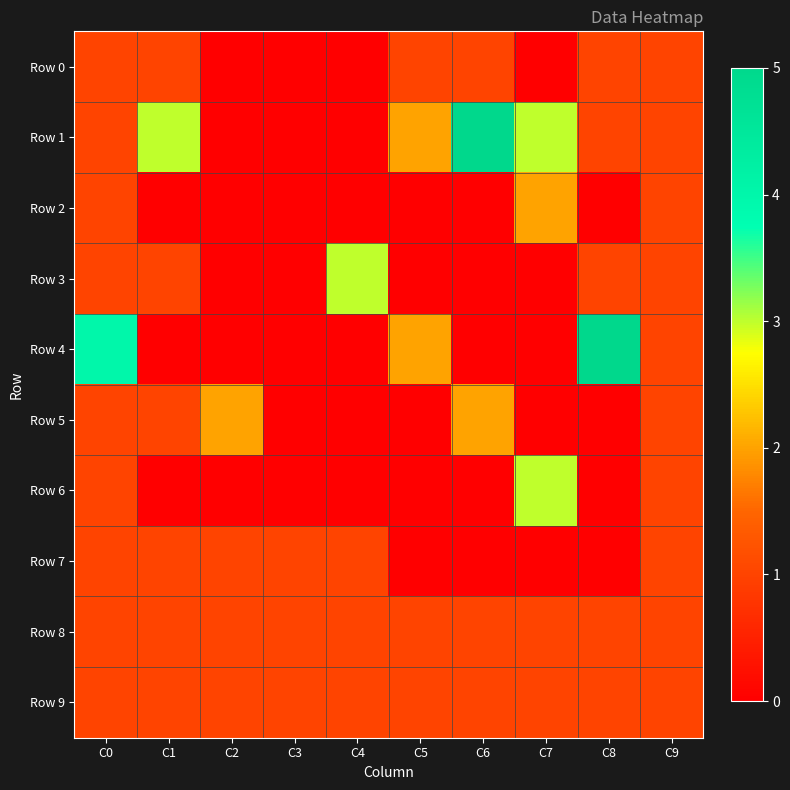

Reading left to right, list all the values displayed in this chart.

Row 0: C0=1	C1=1	C2=0	C3=0	C4=0	C5=1	C6=1	C7=0	C8=1	C9=1
Row 1: C0=1	C1=3	C2=0	C3=0	C4=0	C5=2	C6=5	C7=3	C8=1	C9=1
Row 2: C0=1	C1=0	C2=0	C3=0	C4=0	C5=0	C6=0	C7=2	C8=0	C9=1
Row 3: C0=1	C1=1	C2=0	C3=0	C4=3	C5=0	C6=0	C7=0	C8=1	C9=1
Row 4: C0=4	C1=0	C2=0	C3=0	C4=0	C5=2	C6=0	C7=0	C8=5	C9=1
Row 5: C0=1	C1=1	C2=2	C3=0	C4=0	C5=0	C6=2	C7=0	C8=0	C9=1
Row 6: C0=1	C1=0	C2=0	C3=0	C4=0	C5=0	C6=0	C7=3	C8=0	C9=1
Row 7: C0=1	C1=1	C2=1	C3=1	C4=1	C5=0	C6=0	C7=0	C8=0	C9=1
Row 8: C0=1	C1=1	C2=1	C3=1	C4=1	C5=1	C6=1	C7=1	C8=1	C9=1
Row 9: C0=1	C1=1	C2=1	C3=1	C4=1	C5=1	C6=1	C7=1	C8=1	C9=1